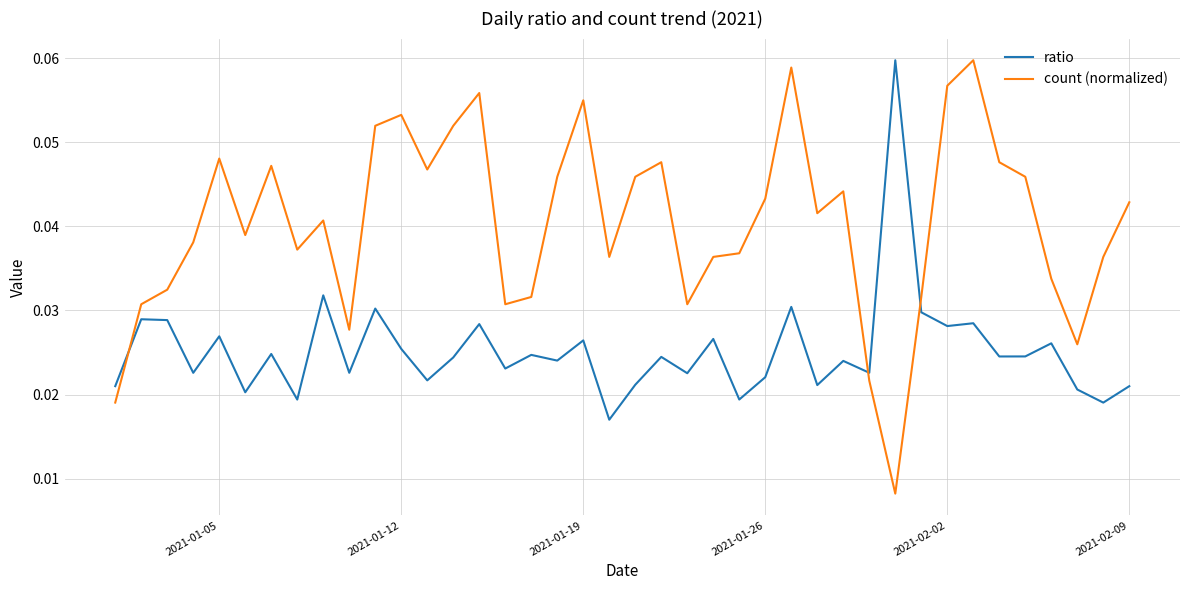

How many times do count (normalized) and ratio cross each other?

3